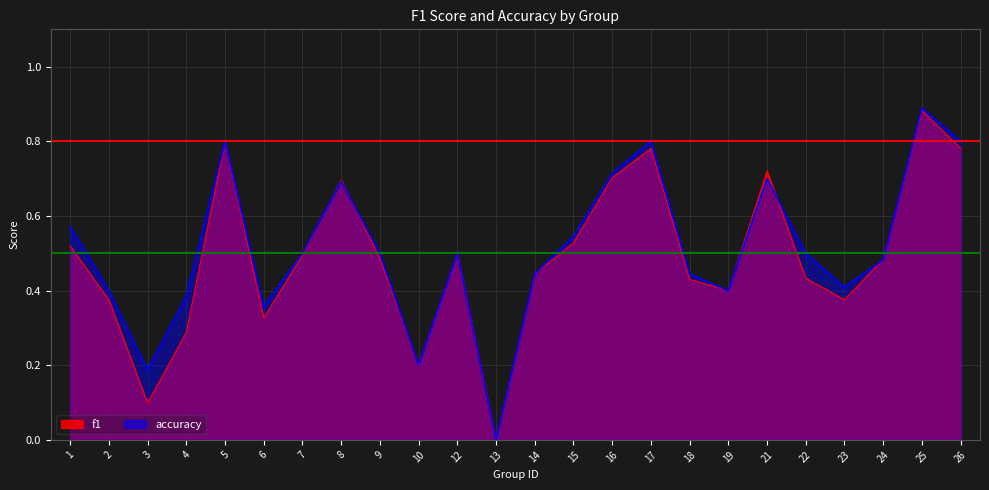

What is the difference between the maximum and minimum values in the f1 series?

0.9